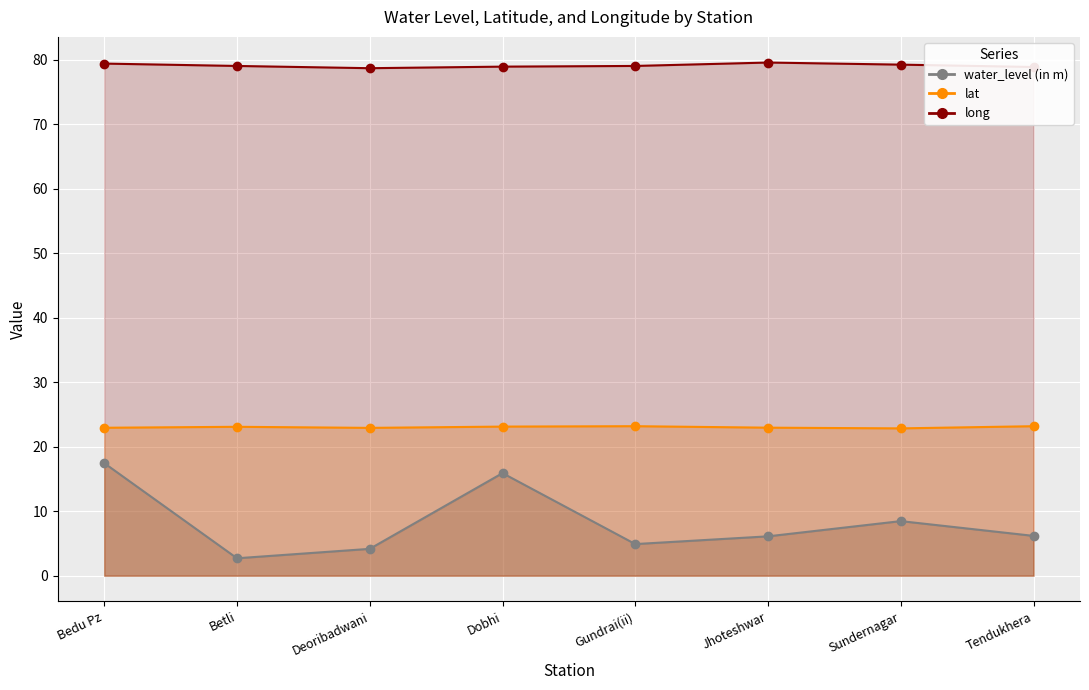

What is the average value of the long series?

79.1